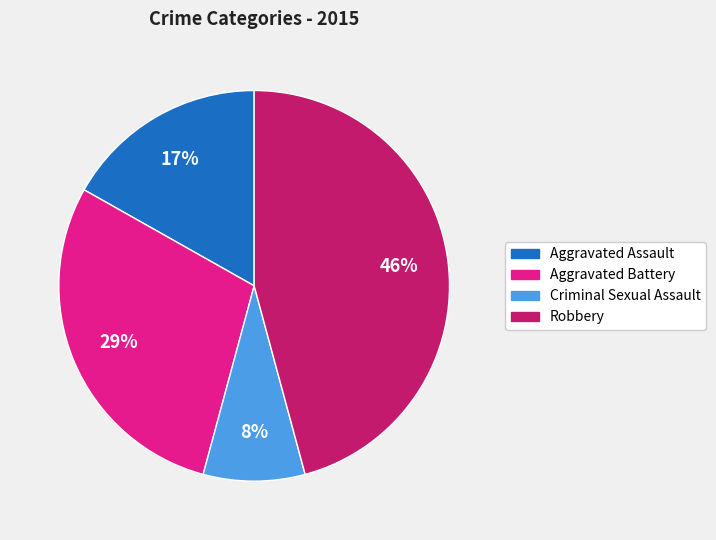

Count the number of slices in the pie.

4